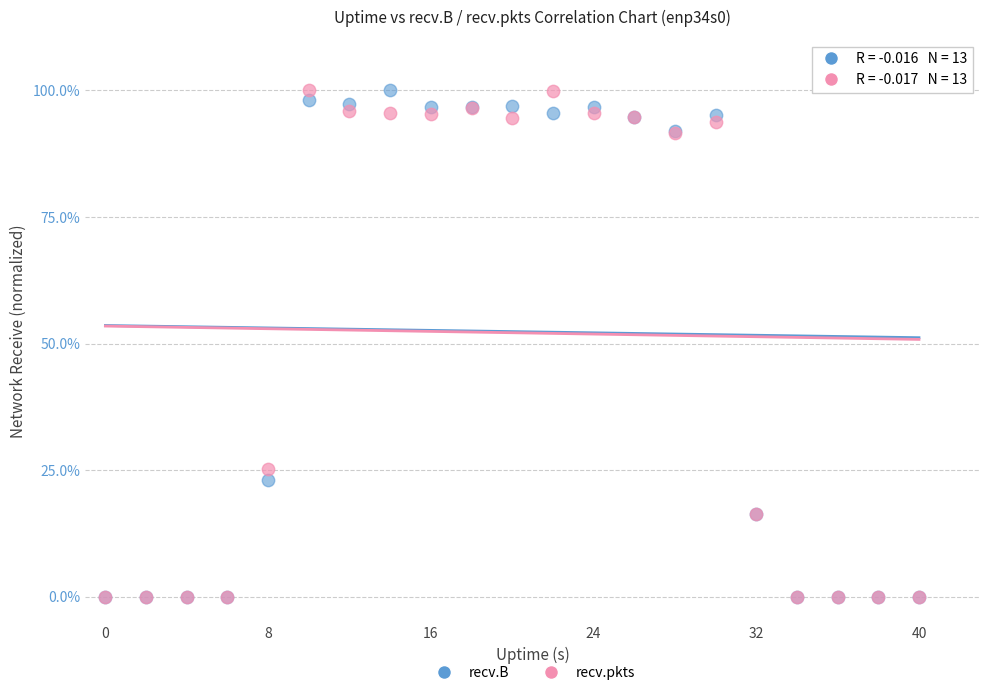

In the recv.B series, what Y value is closest to 50?

23.0